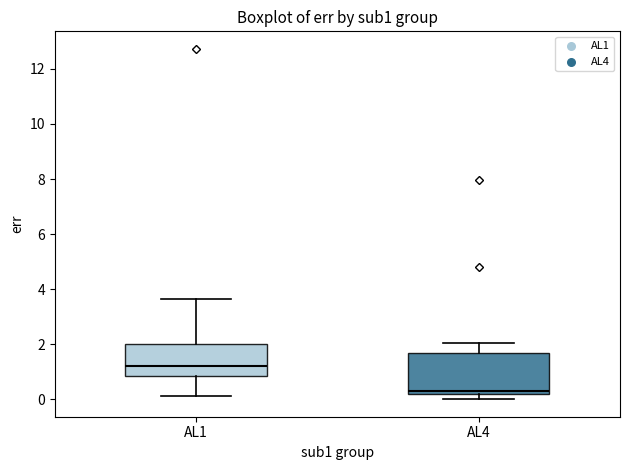

Where does the upper whisker of the box for AL4 end on the y-axis? The values are not printed on the chart, so give them approximately, as read against the axis.

2.0